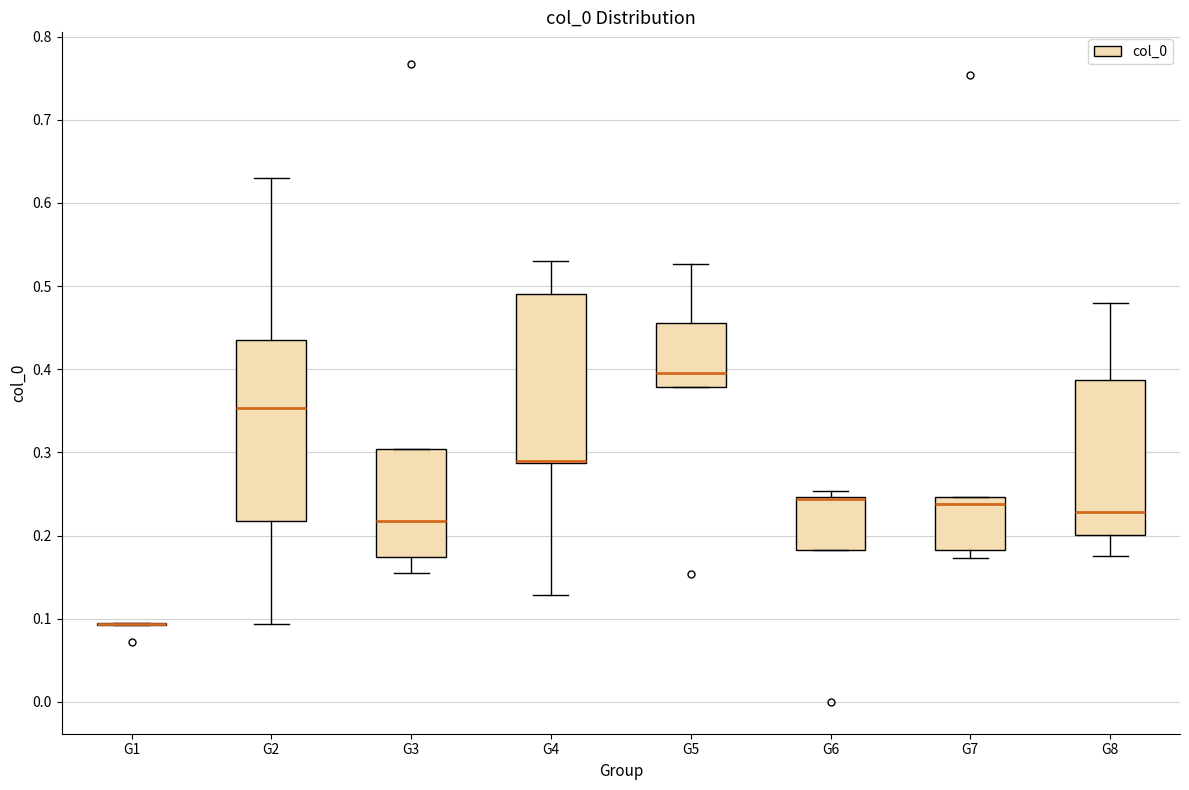

Reading left to right, read every box against the y-axis: the position of its median line, the range the box covers, and the ends of its whiskers. The values are not printed on the chart, so give them approximately, as read against the axis.

G1: box collapsed to a line at 0.09, whiskers 0.09 to 0.09
G2: median 0.35, box 0.22 to 0.44, whiskers 0.09 to 0.63
G3: median 0.22, box 0.17 to 0.30, whiskers 0.15 to 0.30
G4: median 0.29 (drawn on the box's lower edge), box 0.29 to 0.49, whiskers 0.13 to 0.53
G5: median 0.40, box 0.38 to 0.46, whiskers 0.38 to 0.53
G6: median 0.24 (drawn on the box's upper edge), box 0.18 to 0.25, whiskers 0.18 to 0.25 (just above the box's upper edge)
G7: median 0.24, box 0.18 to 0.25, whiskers 0.17 to 0.25
G8: median 0.23, box 0.20 to 0.39, whiskers 0.17 to 0.48